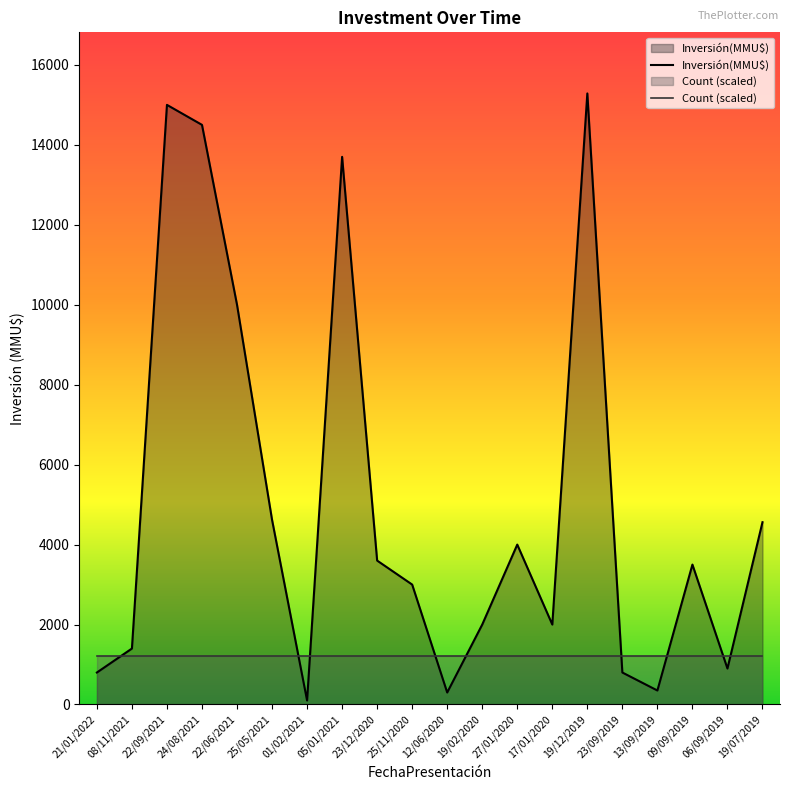

Where does the data first go above 3500?

22/09/2021